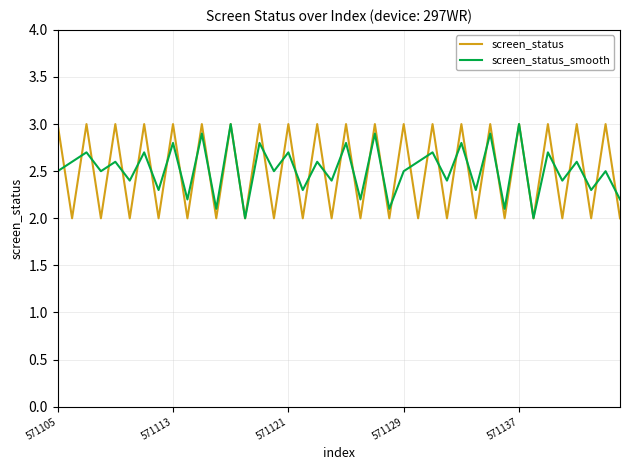

What is the maximum value for screen_status?

3.0